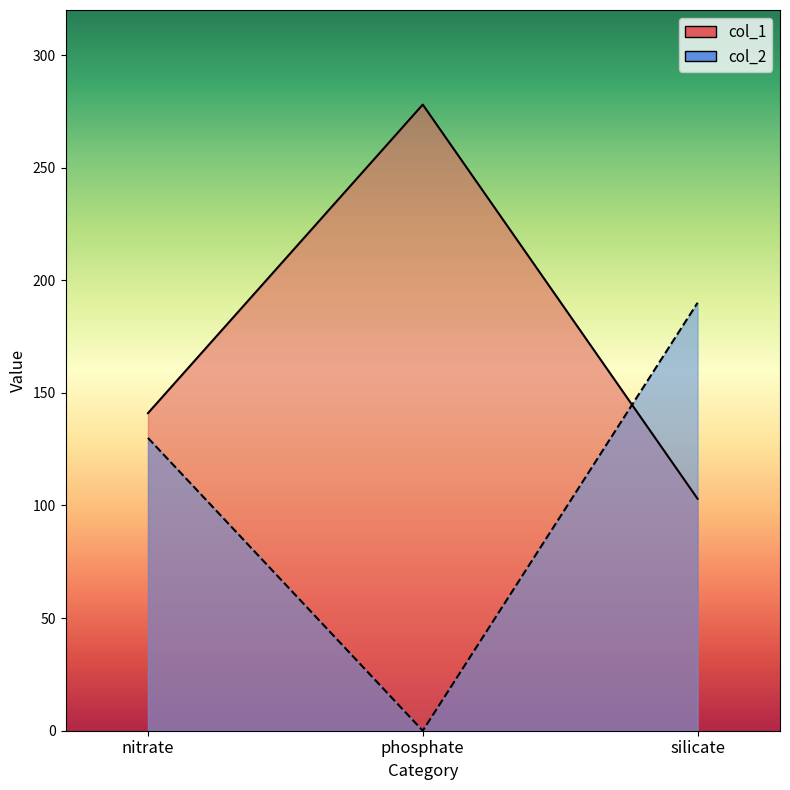

What are all the series names shown in the legend?

col_1, col_2